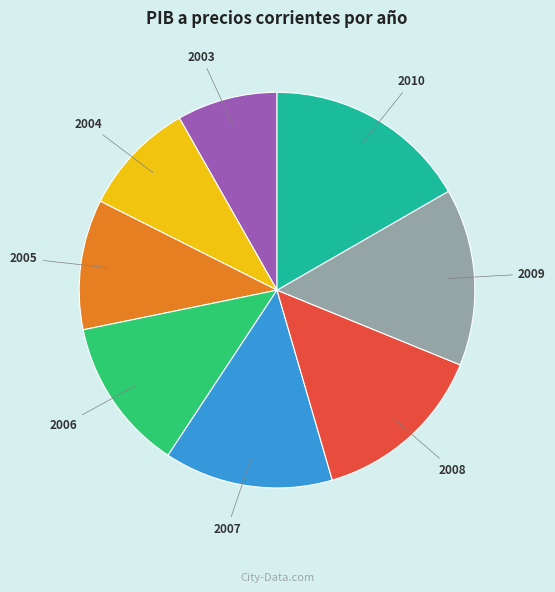

How many segments does this pie chart have?

8